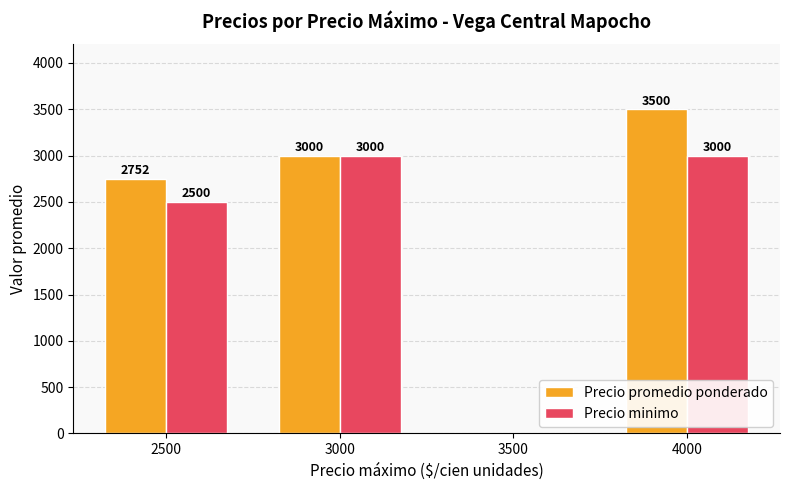

How many Precio minimo values are between 2500 and 3000?

3